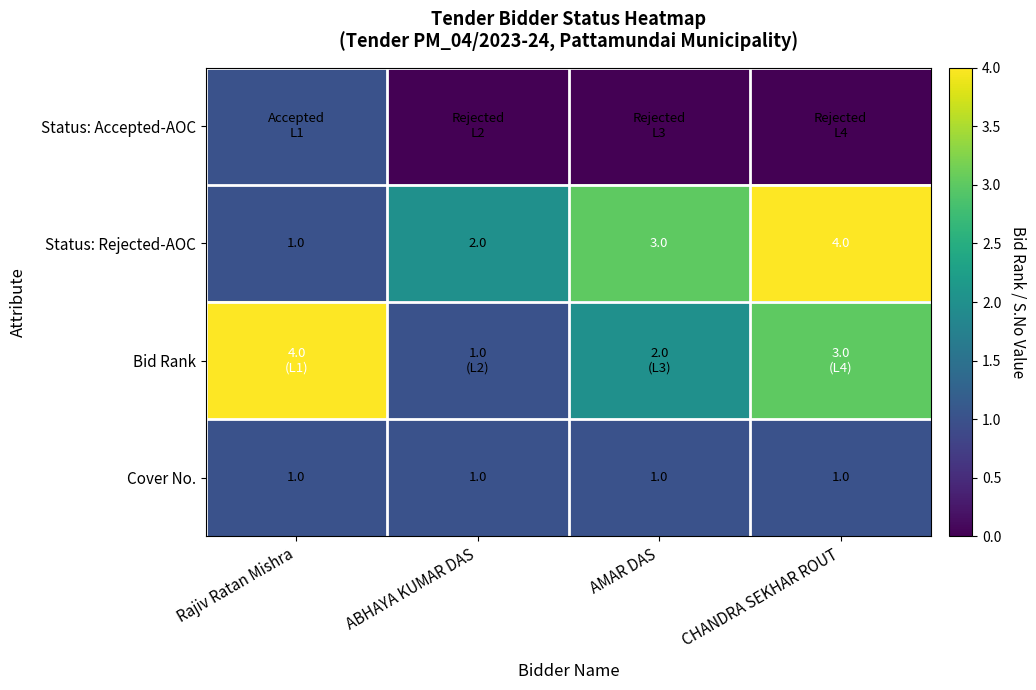

What is the sum of the Status: Rejected-AOC values at ABHAYA KUMAR DAS and Rajiv Ratan Mishra?

3